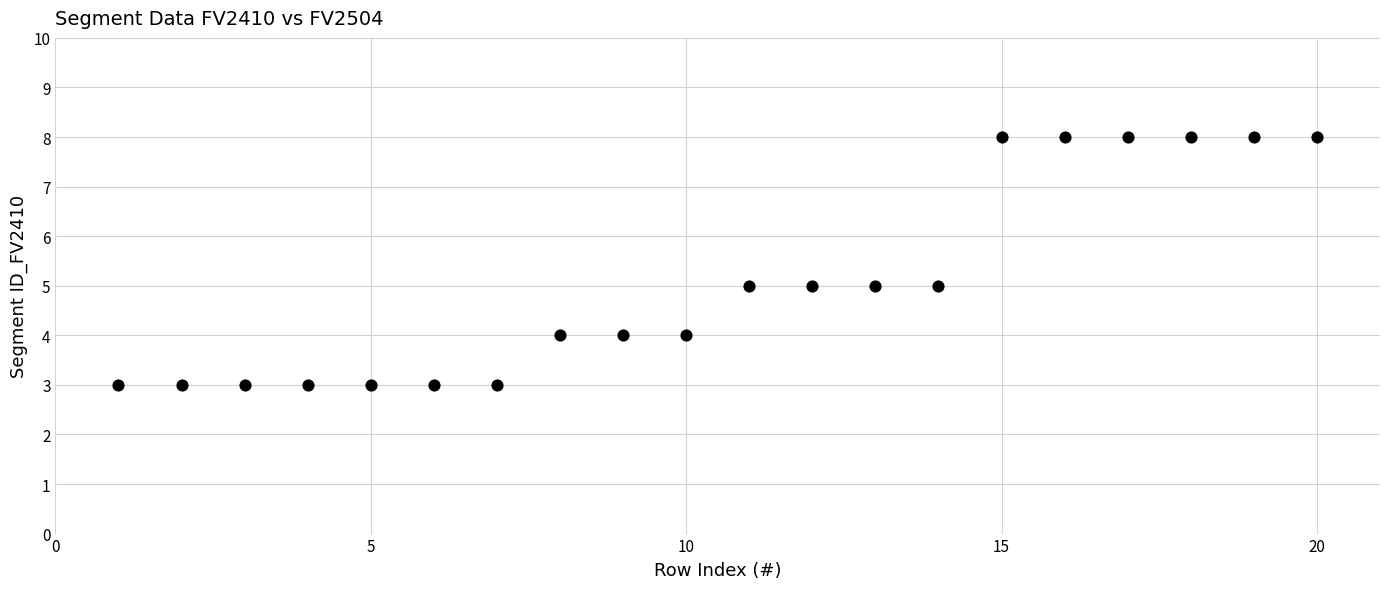

What is the range of X values (max minus min)?

19